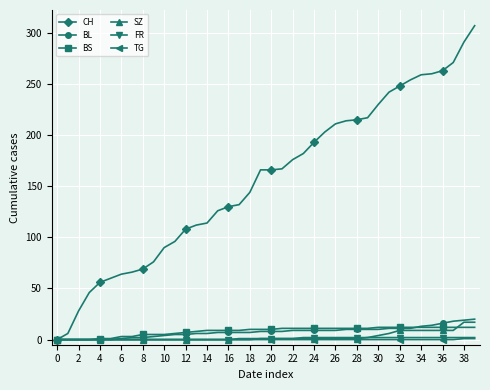

At how many categories does at least one series exceed 122?

25